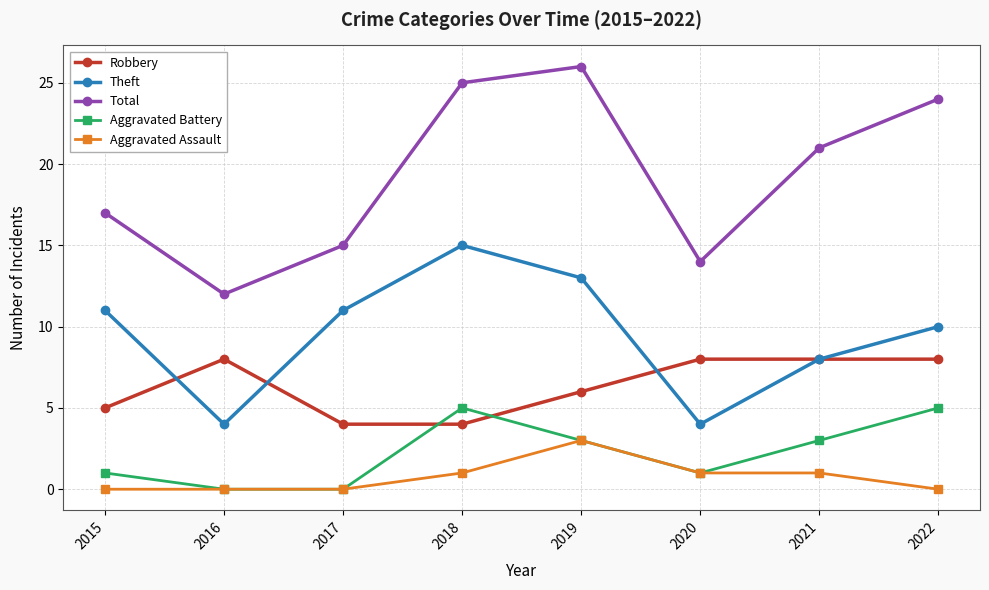

Rank the series by their maximum value, from lowest to highest.

Aggravated Assault, Aggravated Battery, Robbery, Theft, Total